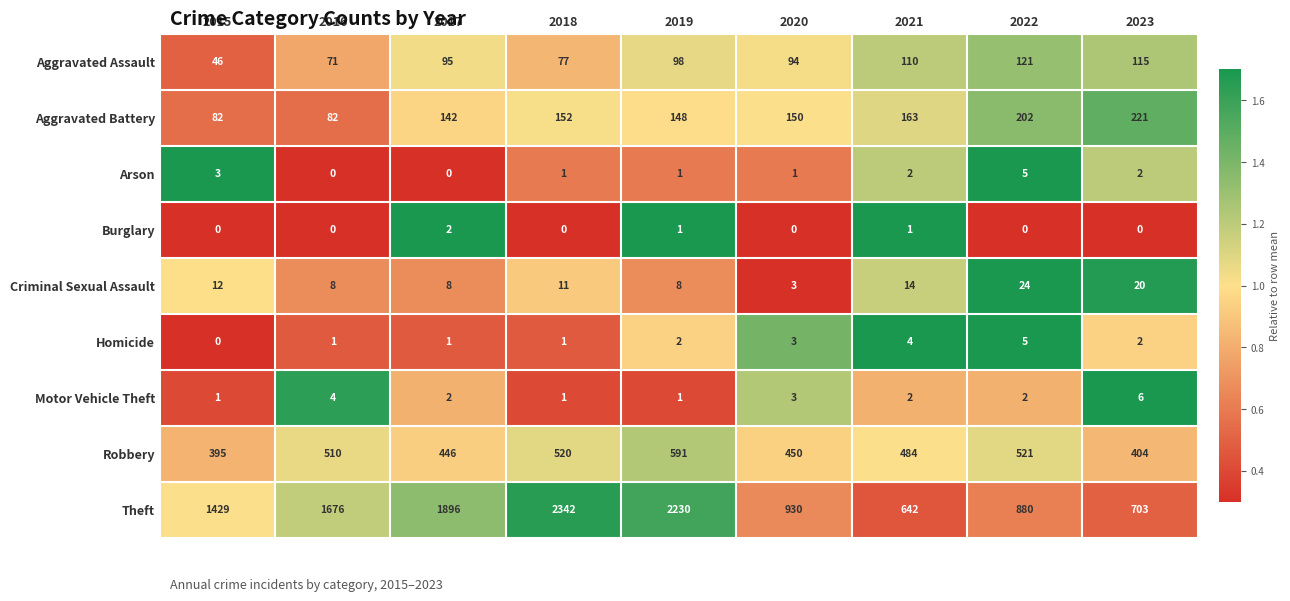

At how many categories does at least one series exceed 551?

9